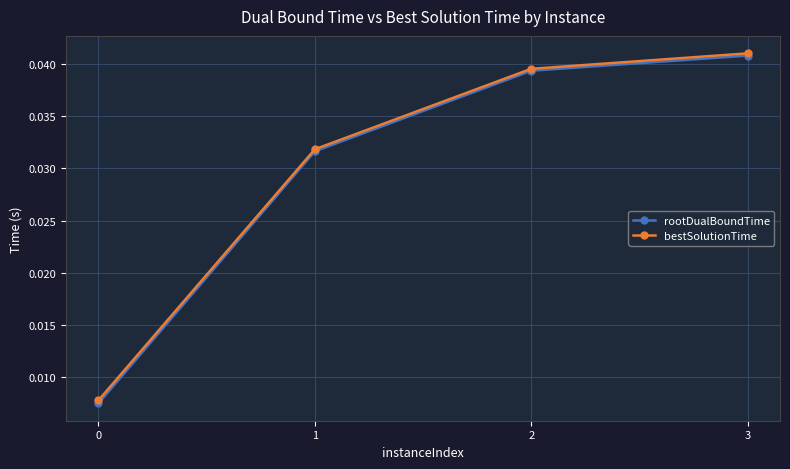

How many rootDualBoundTime values are between 0 and 1?

4